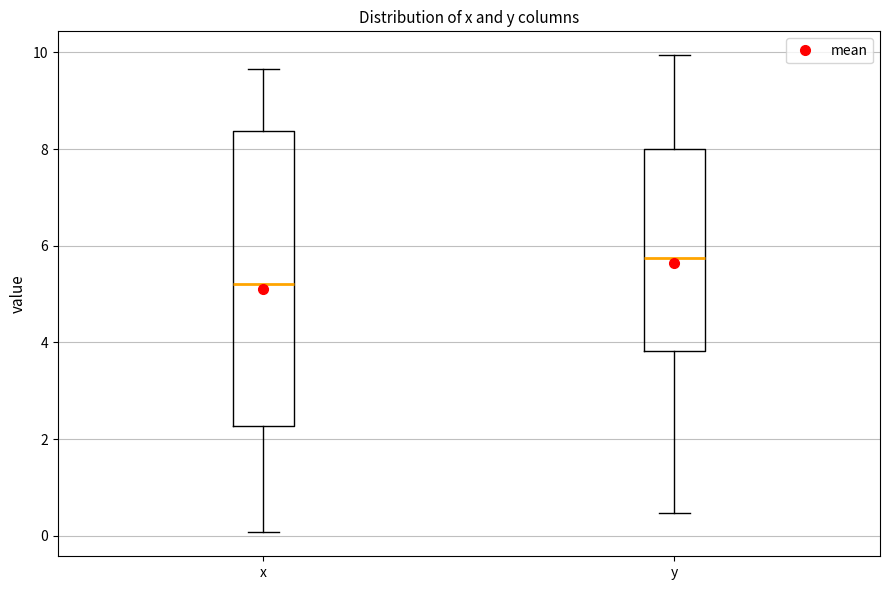

Where is the upper edge of the box for x on the y-axis? The values are not printed on the chart, so give them approximately, as read against the axis.

8.4